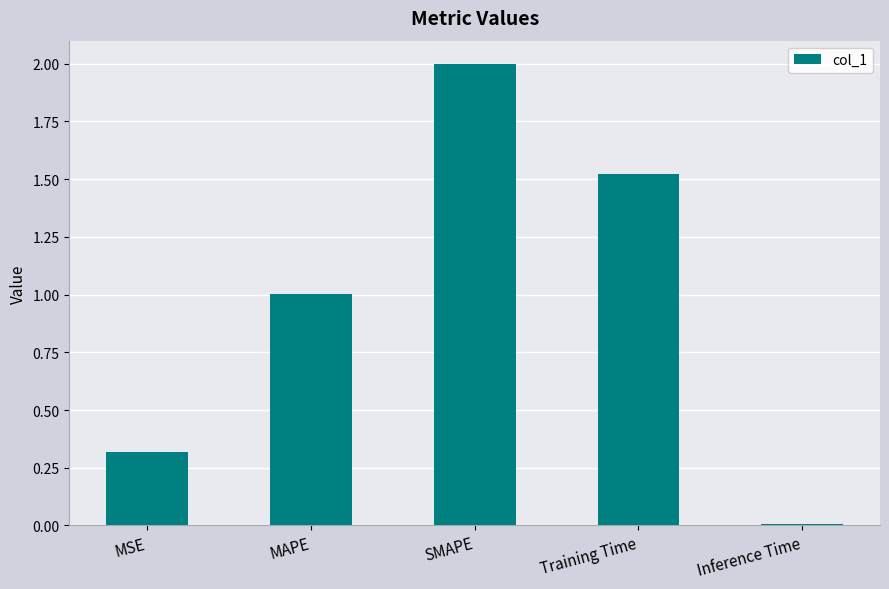

Count the number of categories in the chart.

5